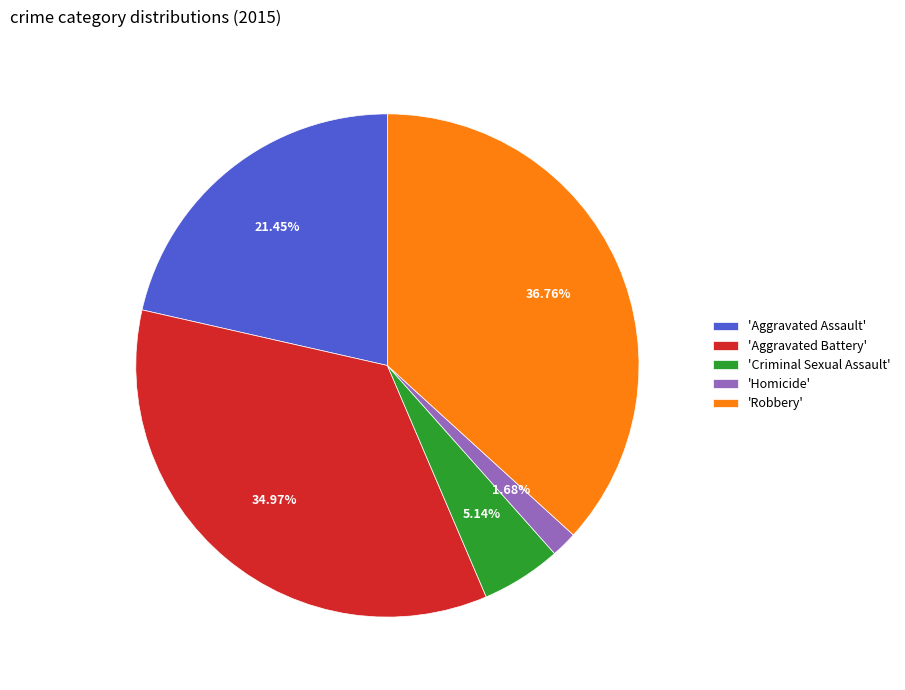

Which category has the smallest portion of the pie?

'Homicide'